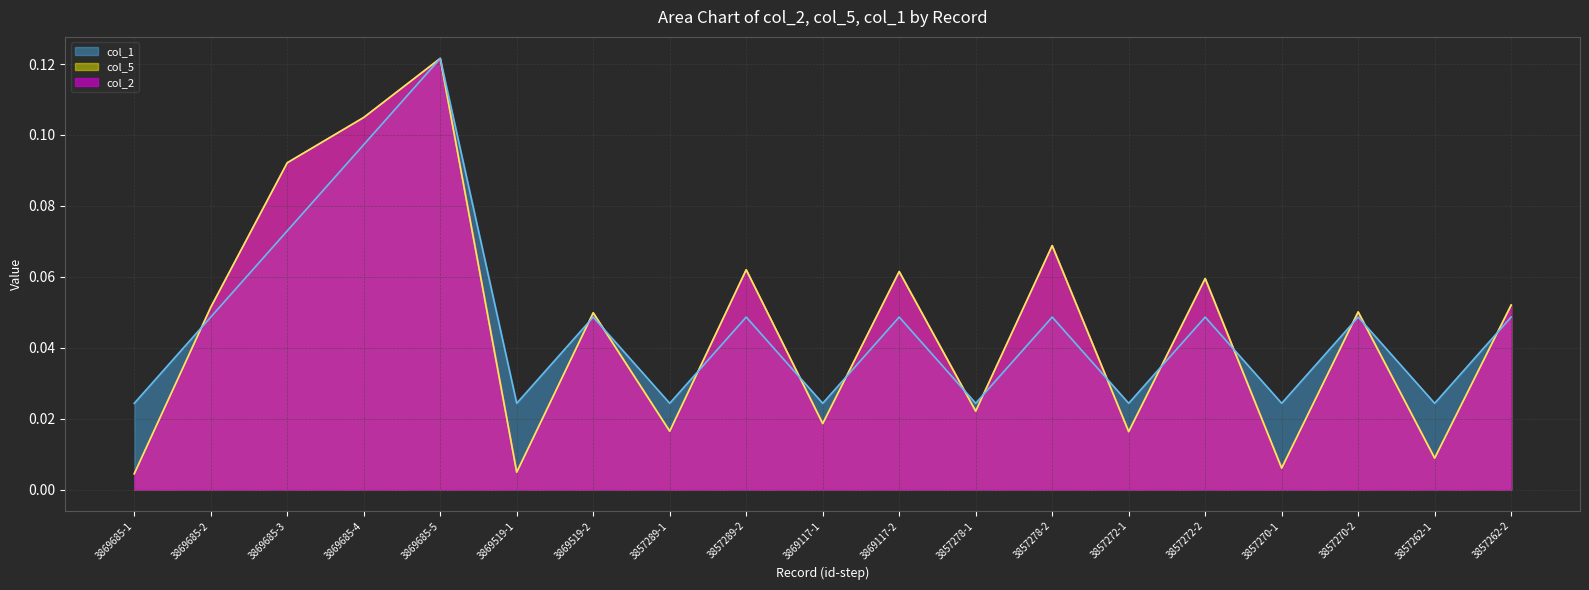

Reading right to left, transcribe all the data shown in this chart.

col_2: 0.1	0.0	0.1	0.0	0.1	0.0	0.1	0.0	0.1	0.0	0.1	0.0	0.0	0.0	0.1	0.1	0.1	0.1	0.0
col_5: 0.1	0.0	0.1	0.0	0.1	0.0	0.1	0.0	0.1	0.0	0.1	0.0	0.0	0.0	0.1	0.1	0.1	0.1	0.0
col_1: 0.0	0.0	0.0	0.0	0.0	0.0	0.0	0.0	0.0	0.0	0.0	0.0	0.0	0.0	0.1	0.1	0.1	0.0	0.0